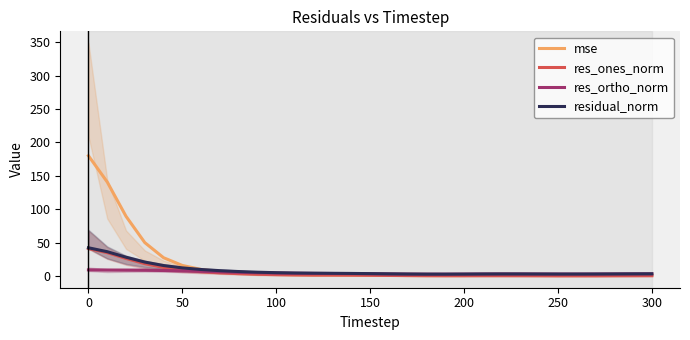

True or false: res_ortho_norm has a value of 9.5 at 0.

True